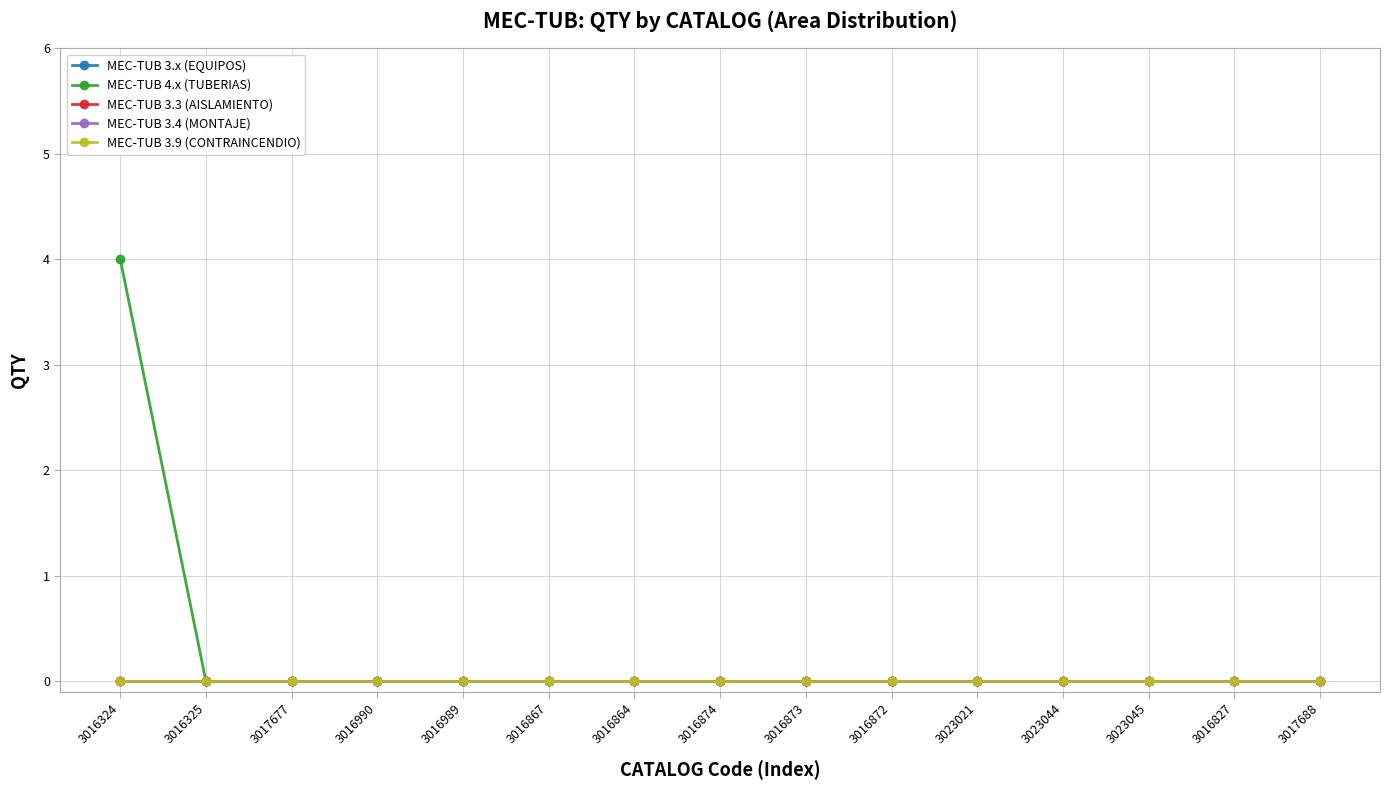

At which category does the chart reach its peak across all series?

3016324